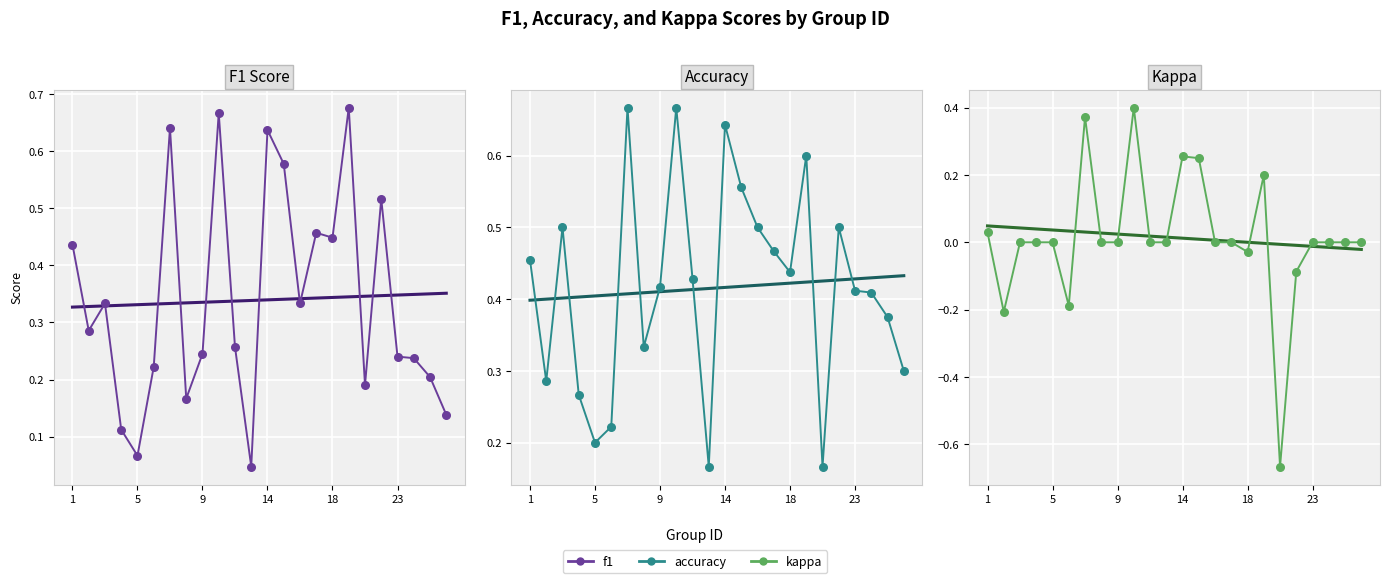

Which series contains the lowest Y value?

kappa